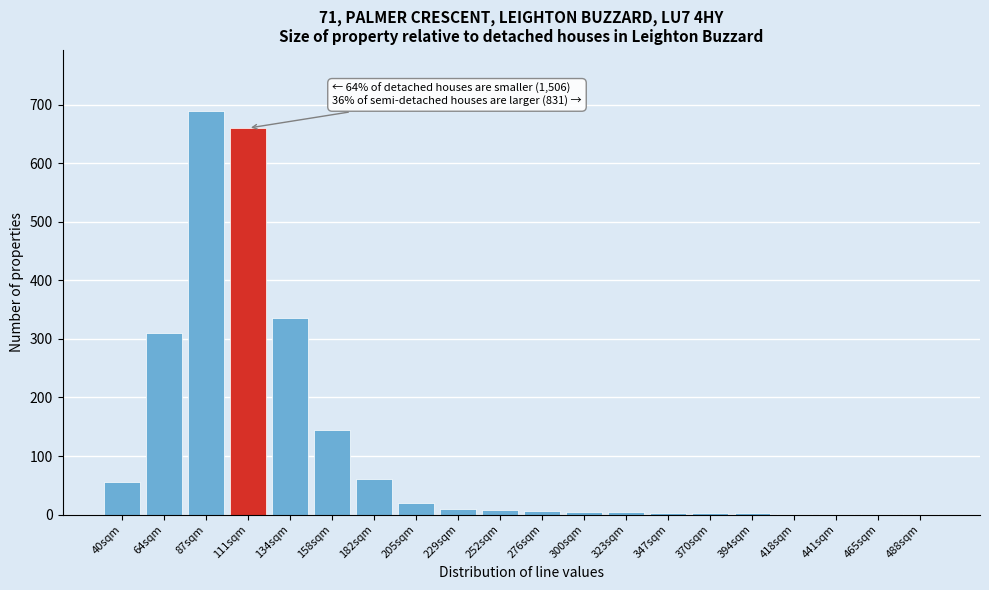

The chart shows a value of 310 at 64sqm. True or false?

True